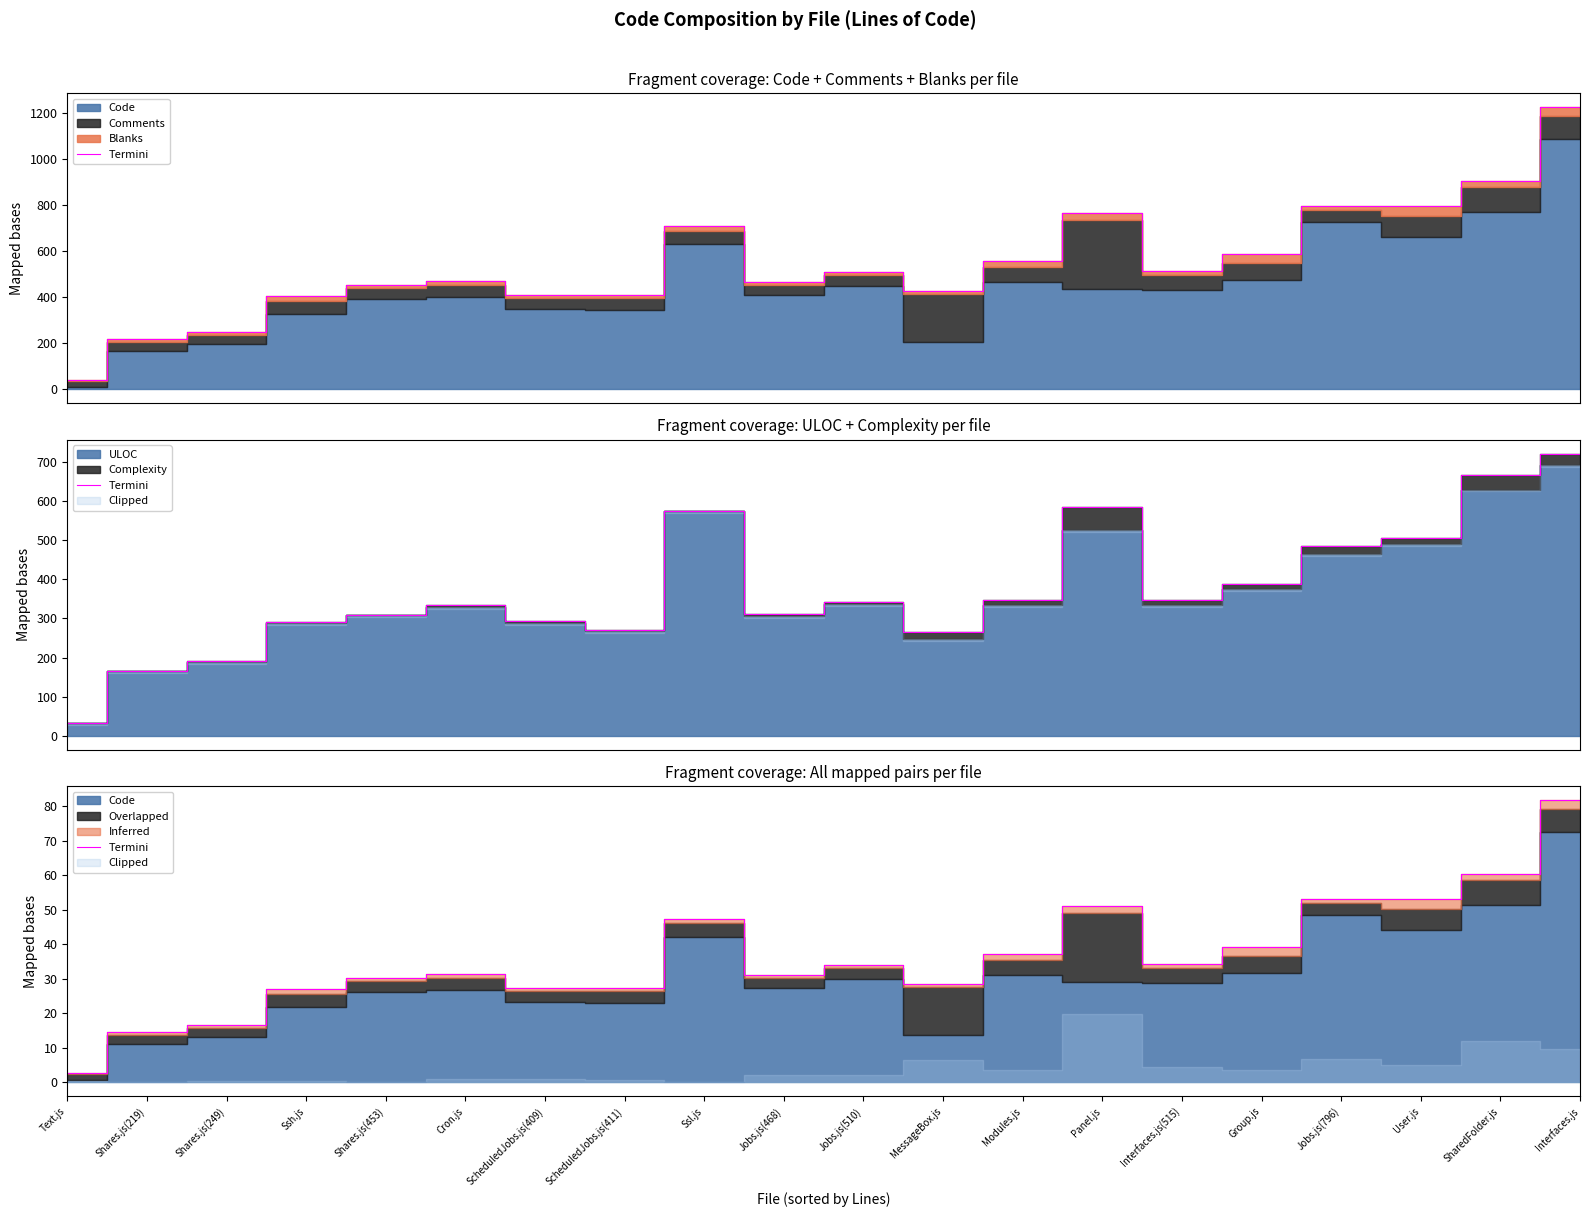

What is the ratio of the value at User.js to the value at Shares.js(453)?

1.8